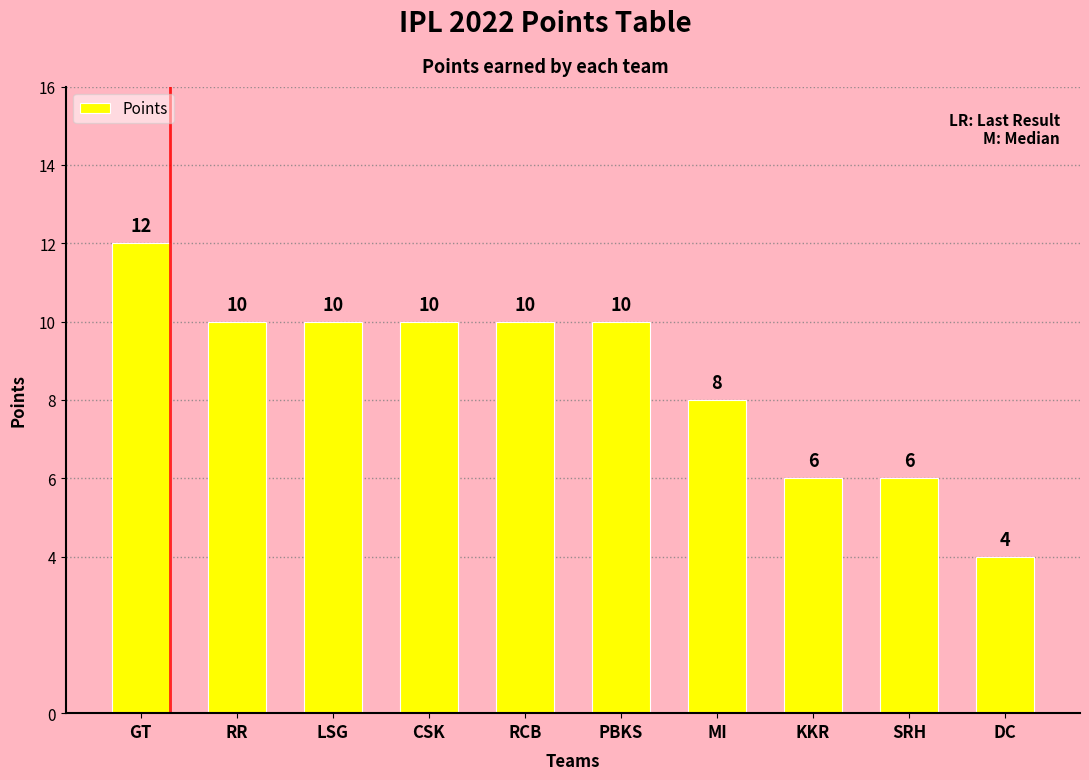

Where is the data nearest to the value 8?

MI